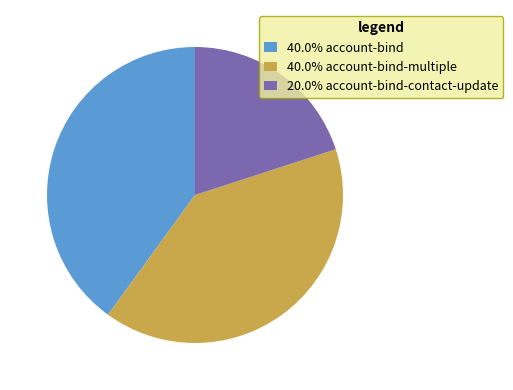

What is the ratio of the value at 40.0% account-bind to the value at 40.0% account-bind-multiple?

1.0